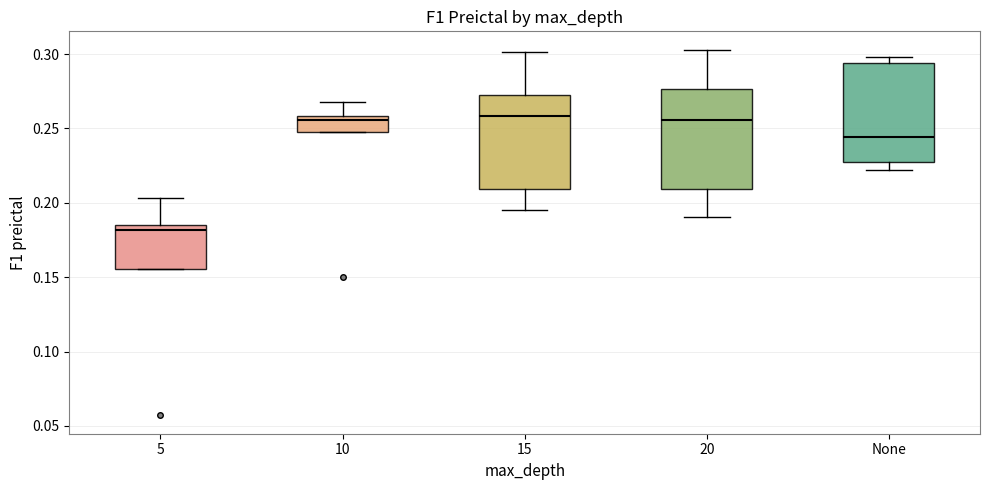

Where does the median line of the box for None sit on the y-axis? The values are not printed on the chart, so give them approximately, as read against the axis.

0.245